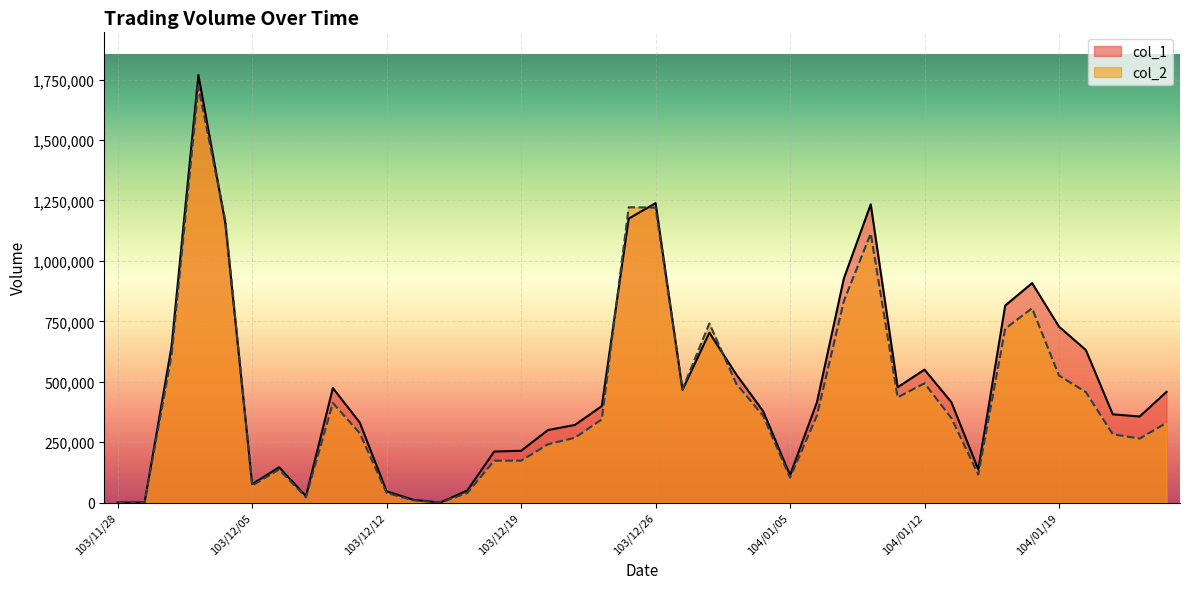

At which label does col_1 first exceed 415000?

103/12/02